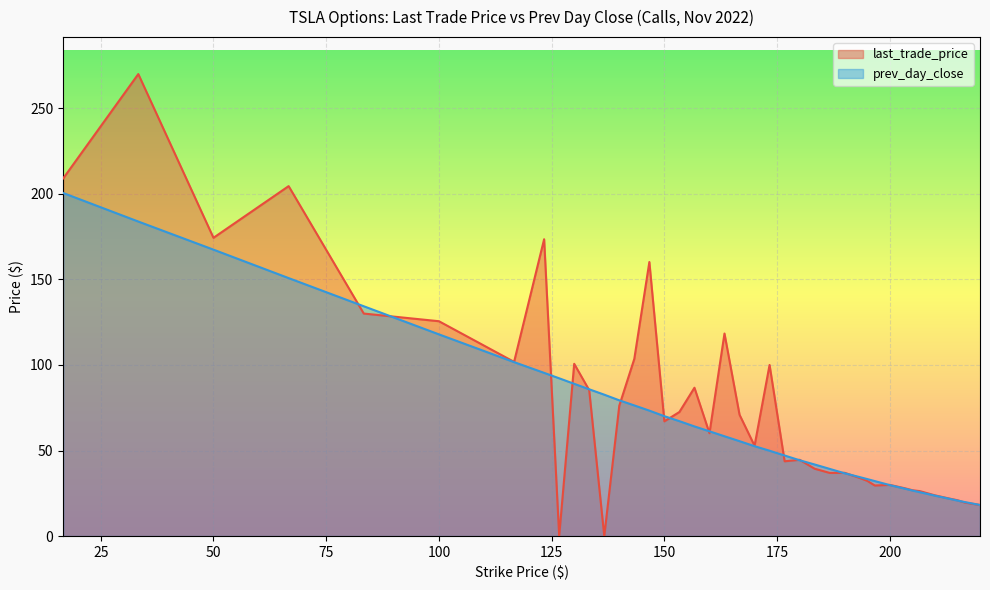

Which series has the largest total across all categories?

last_trade_price